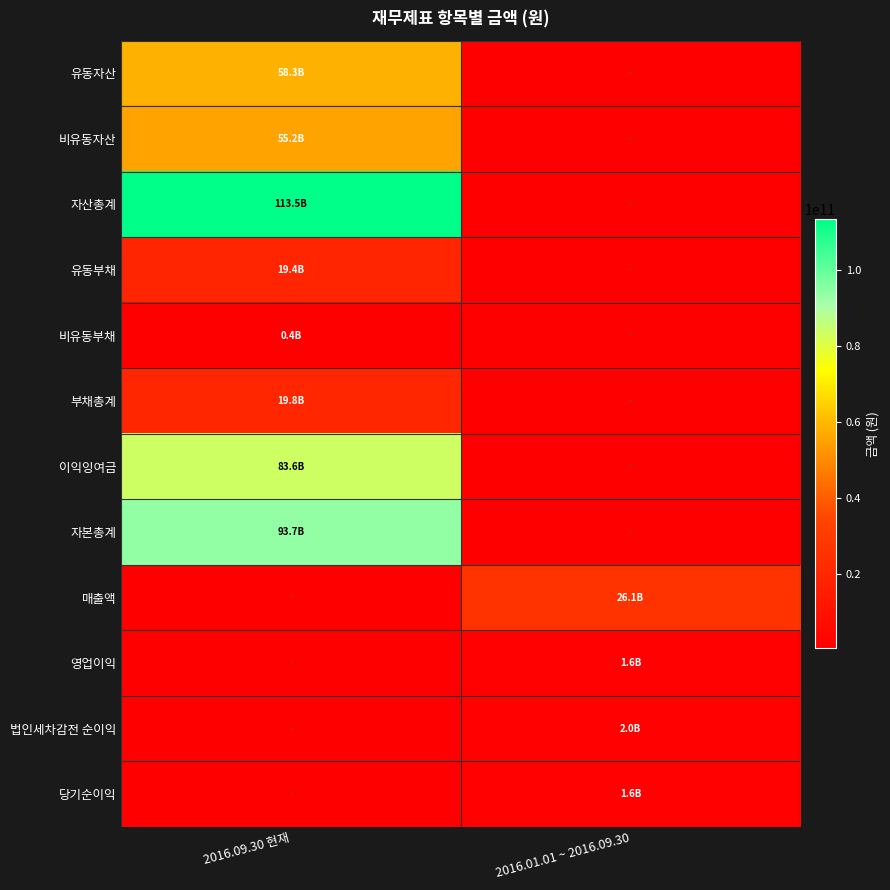

At how many categories does at least one series exceed 95382312335?

1